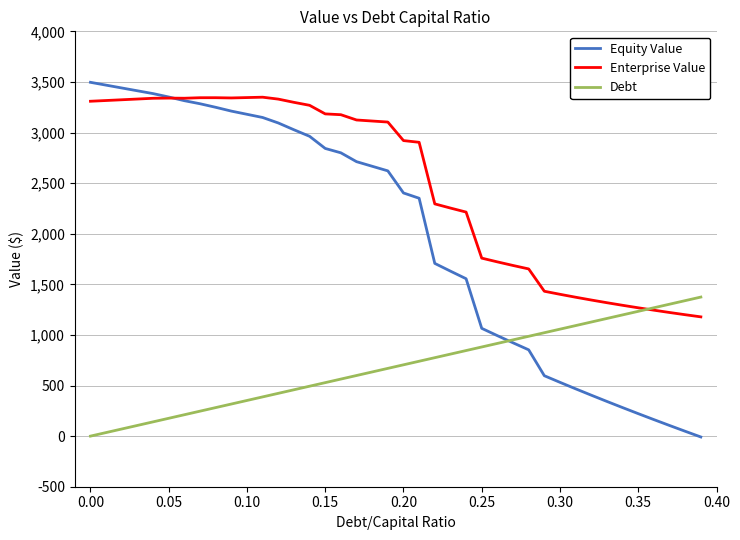

What is the maximum value for Equity Value?

3496.2